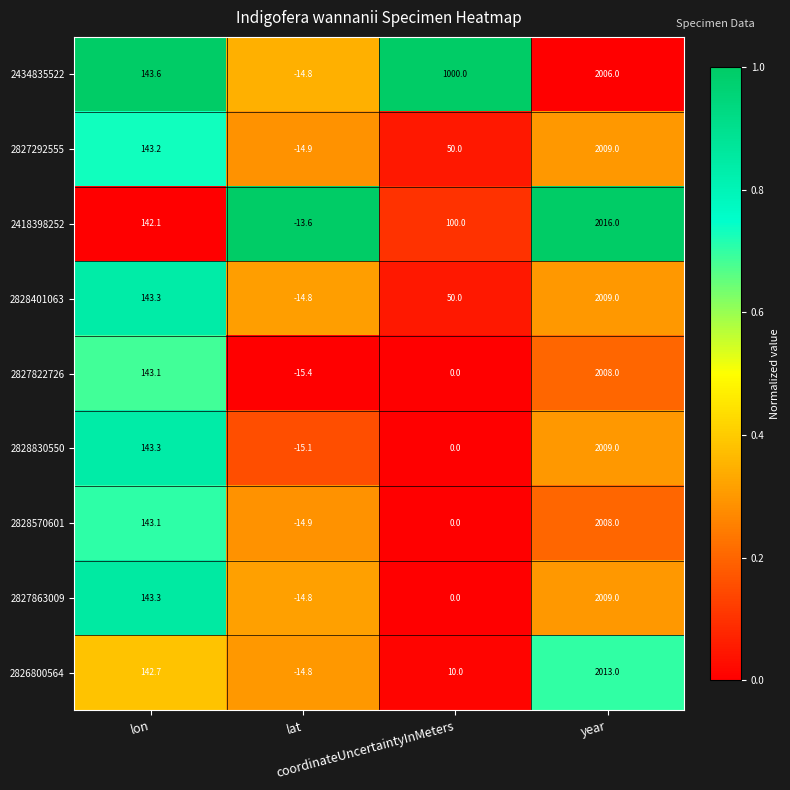

What is the lowest value of the 2828401063 series?

-14.8